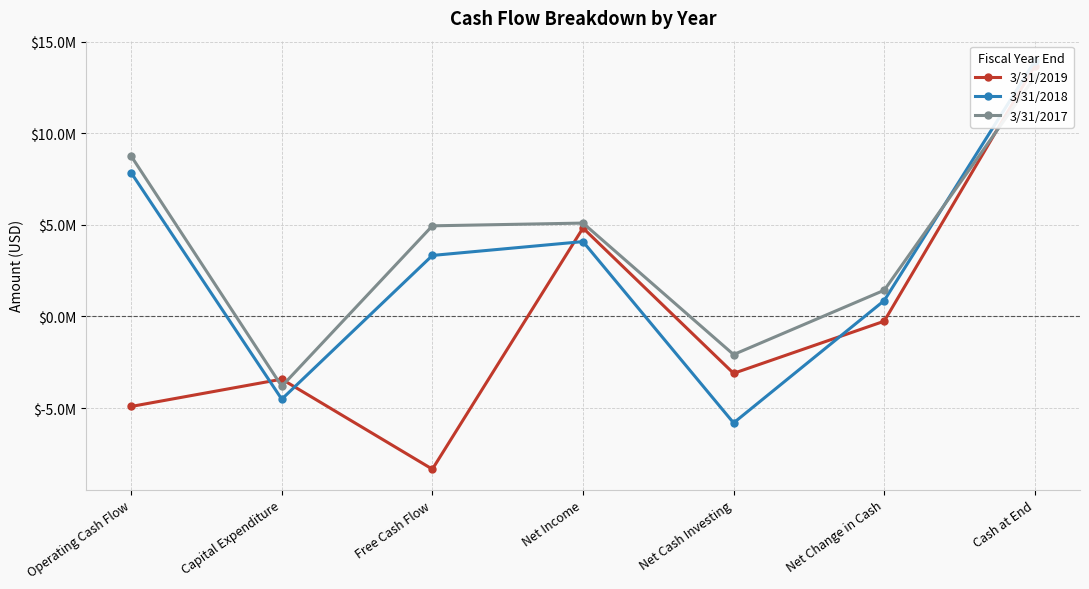

What is the difference between the 3/31/2019 values at Net Income and Net Change in Cash?

5.1